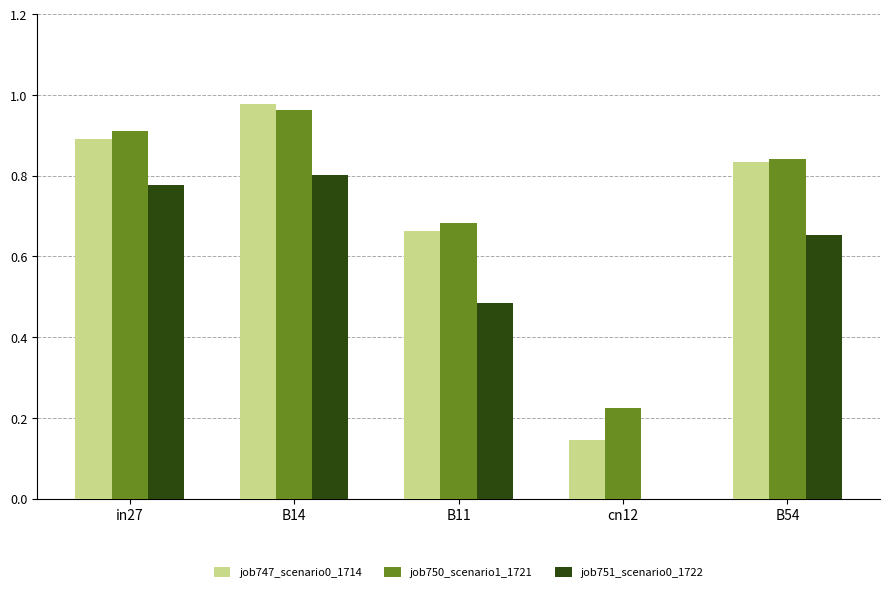

Is it true that job747_scenario0_1714 equals 1.1 at B11?

False